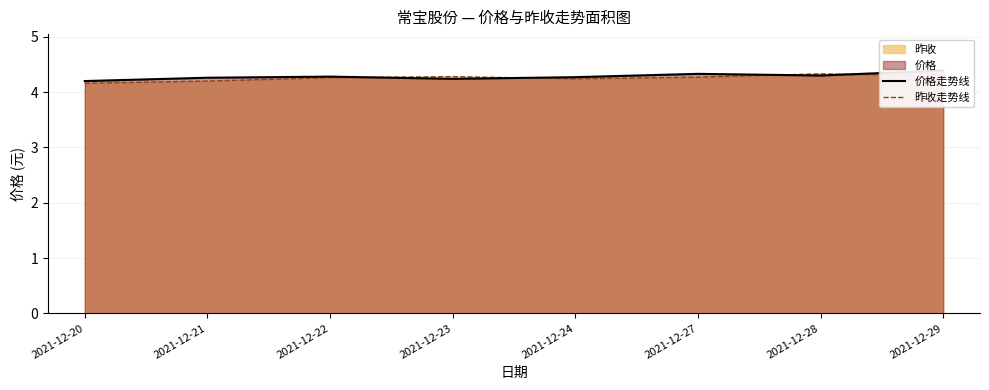

Which series has the largest total across all categories?

价格走势线